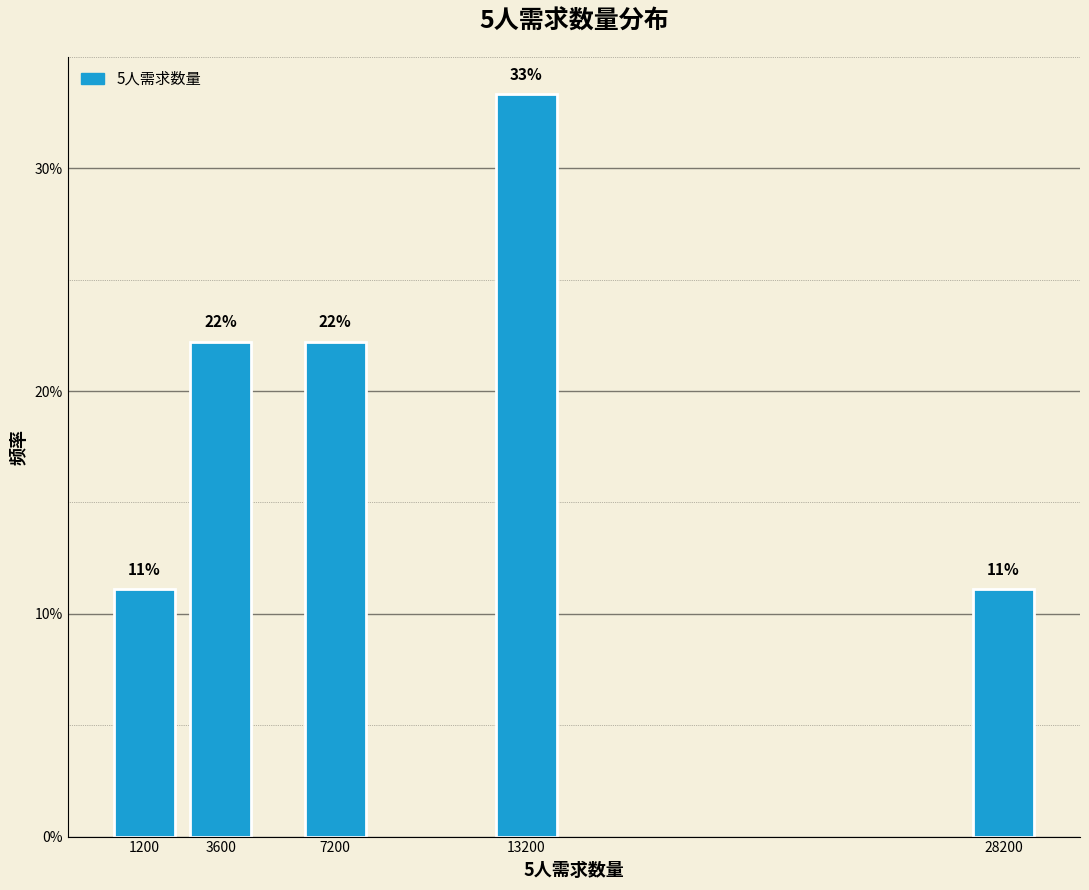

Are the bars horizontal?

No